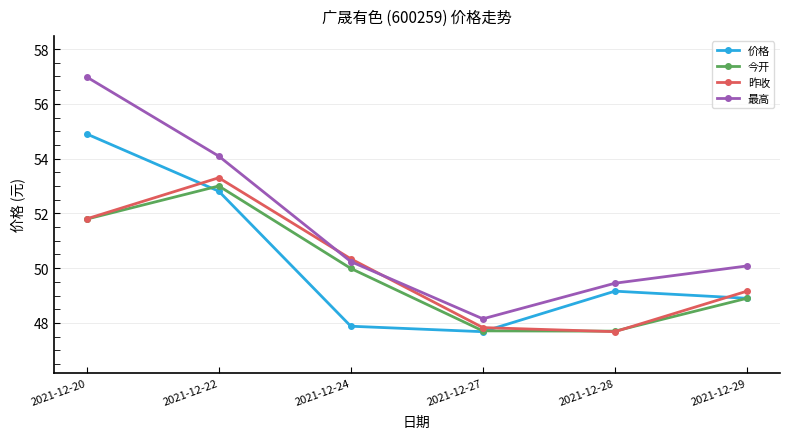

At how many categories does at least one series exceed 54?

2